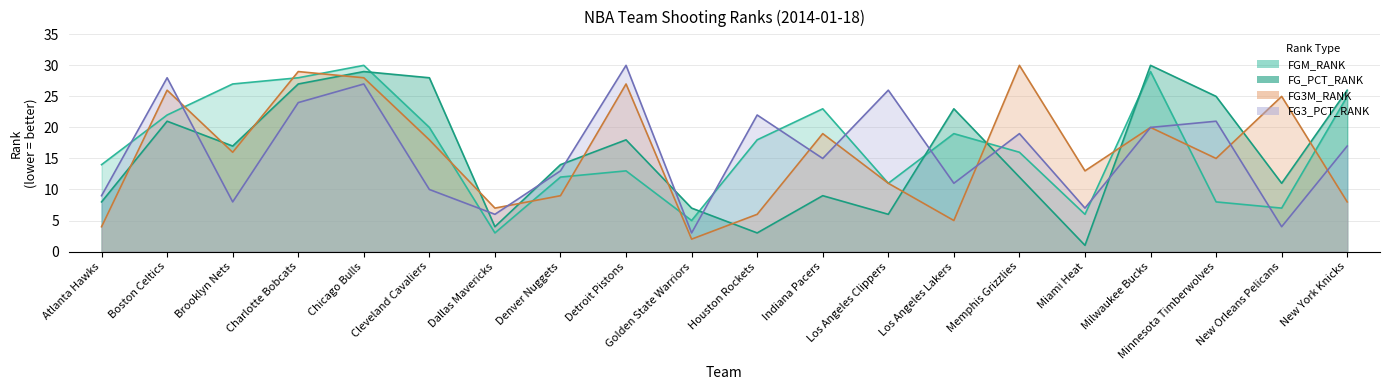

What is the difference between the highest and lowest values at Denver Nuggets?

5